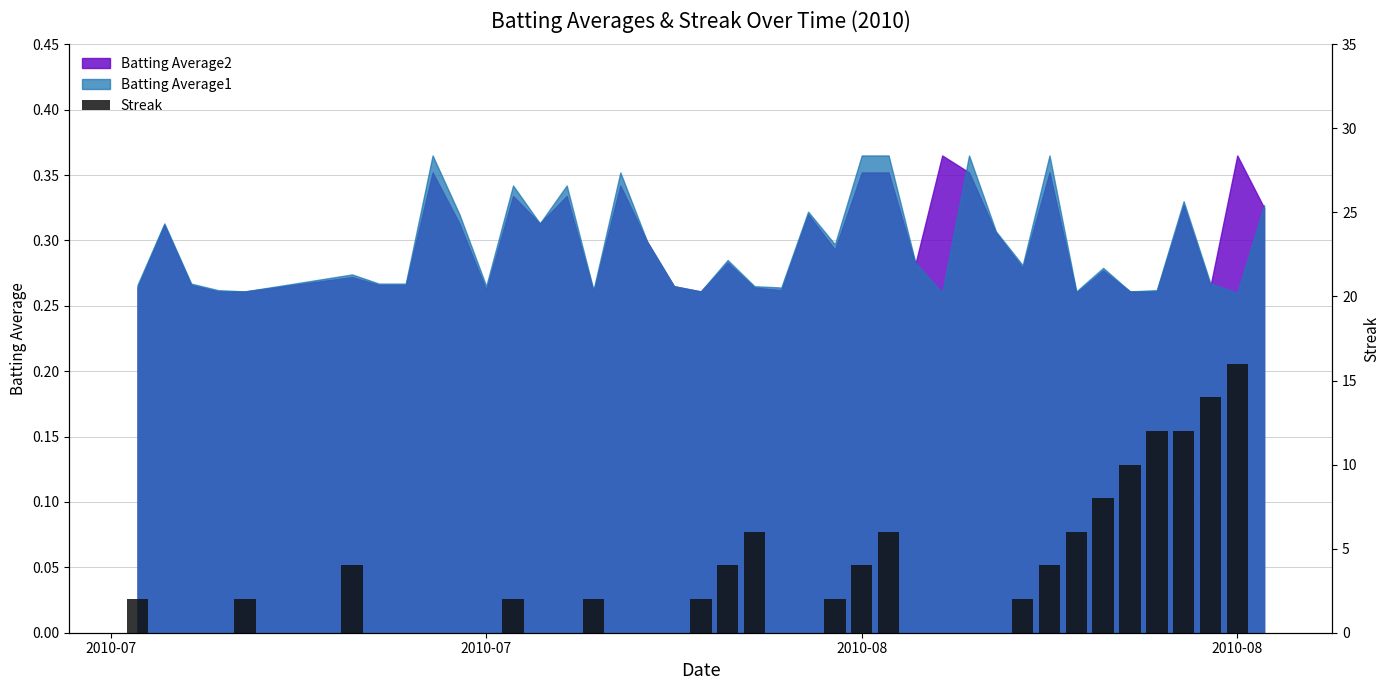

What is the difference between the second highest and minimum values?

14